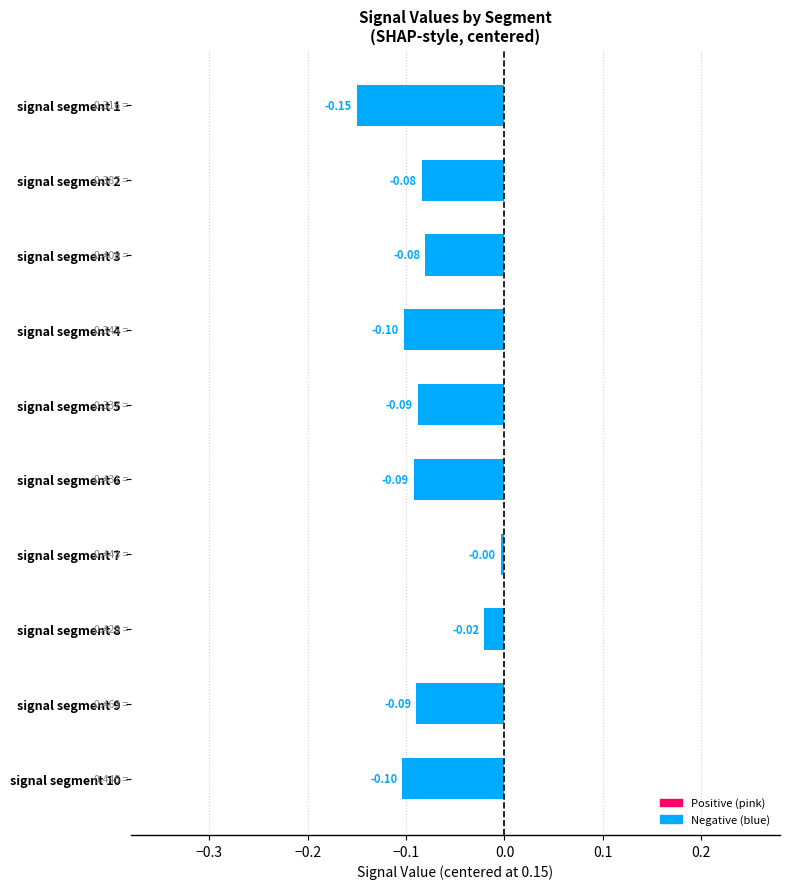

Which label corresponds to the smallest value in the chart?

signal segment 1